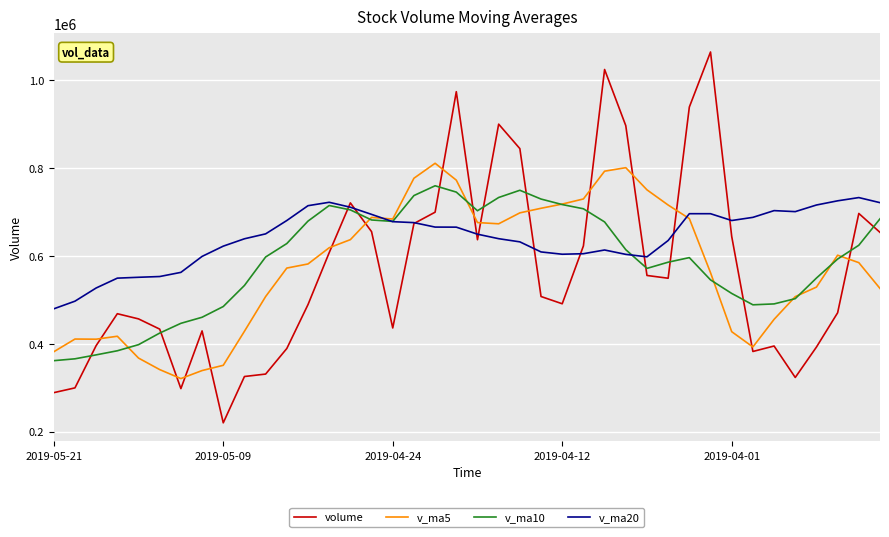

Which series has the widest spread of values?

volume